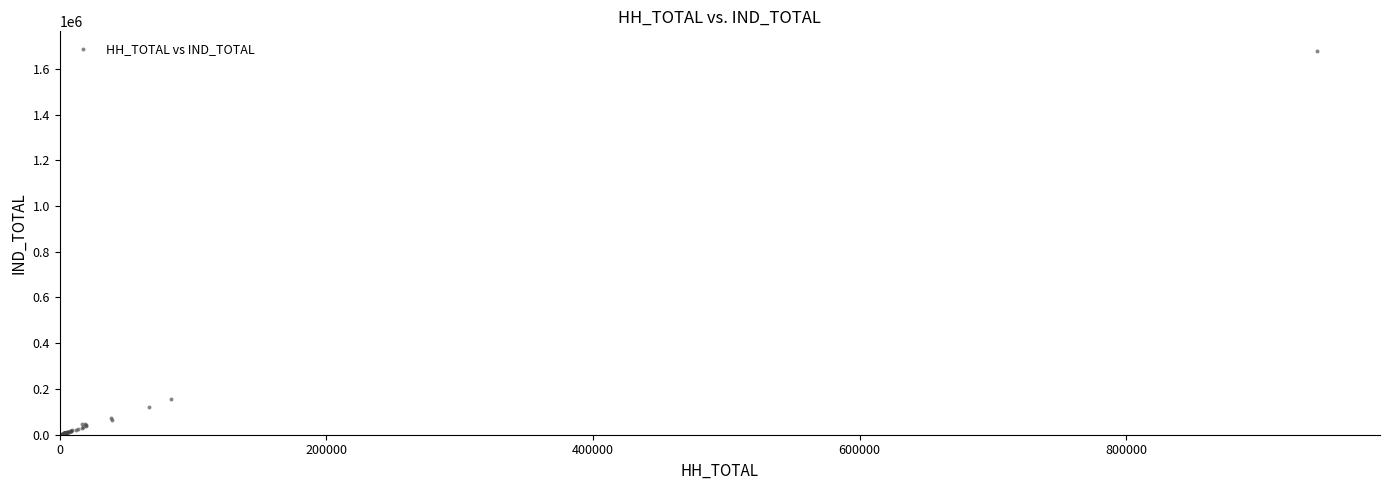

What Y value in the scatter plot is closest to 840101?

154083